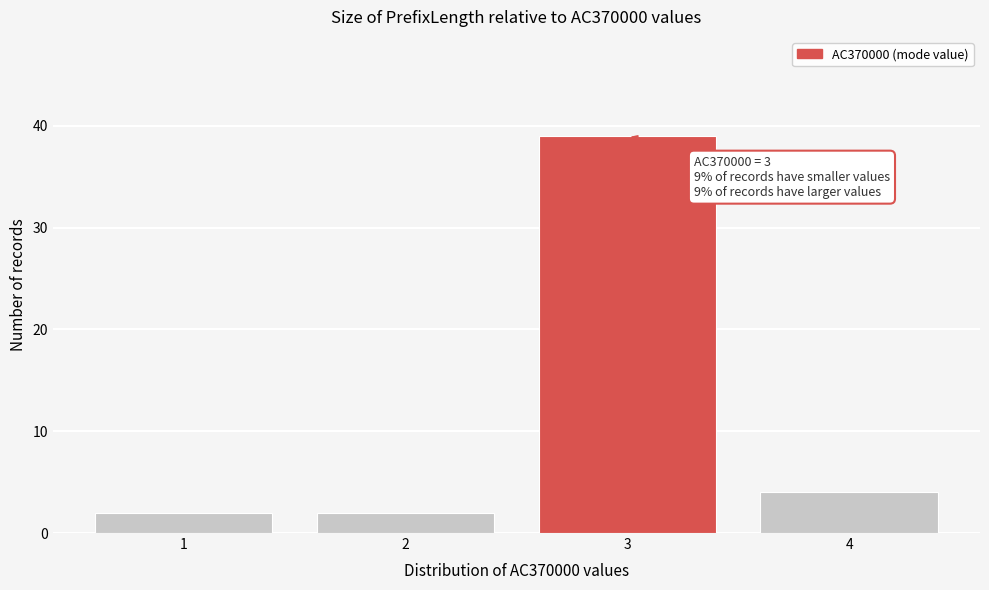

Over which range of the x-axis is the bar tallest?

2.5 to 3.5